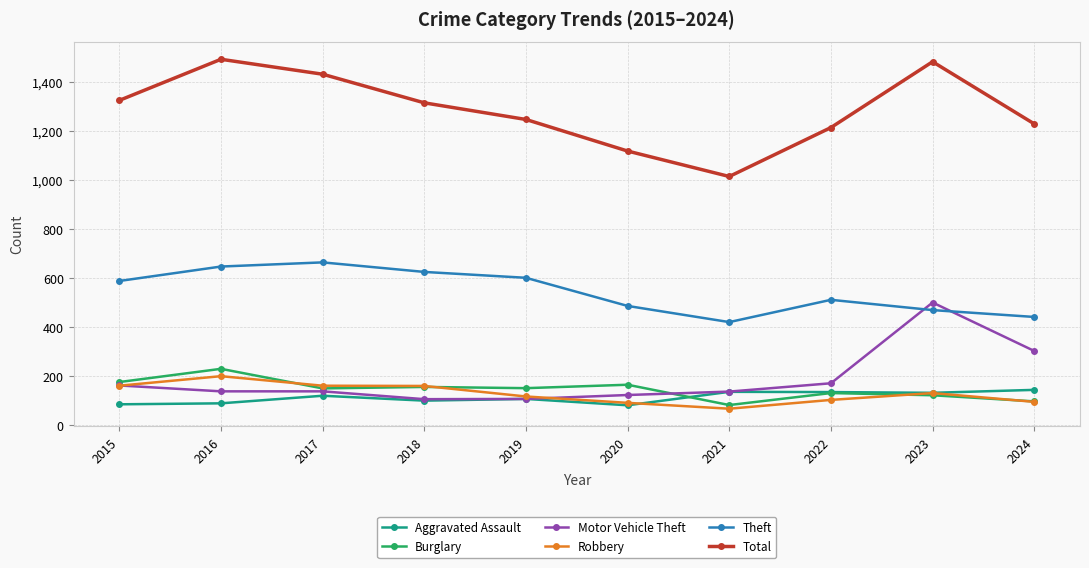

What is the difference between the Burglary values at 2022 and 2020?

34